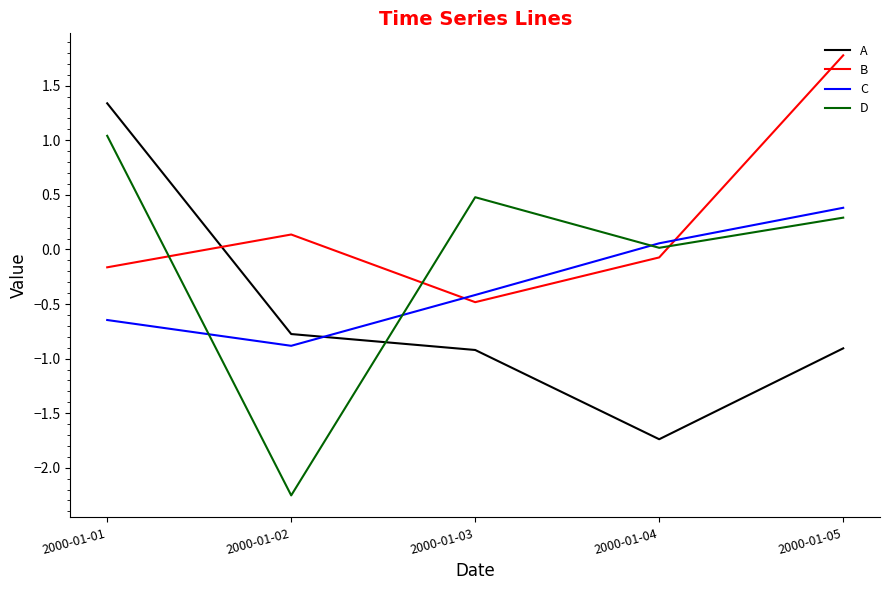

What is the total value across all series at 2000-01-01?

1.6